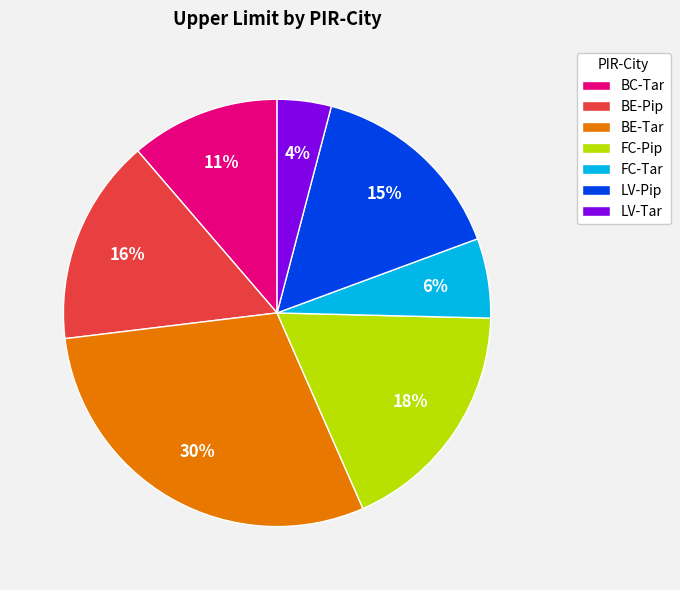

Which has a higher value, BE-Pip or FC-Tar?

BE-Pip